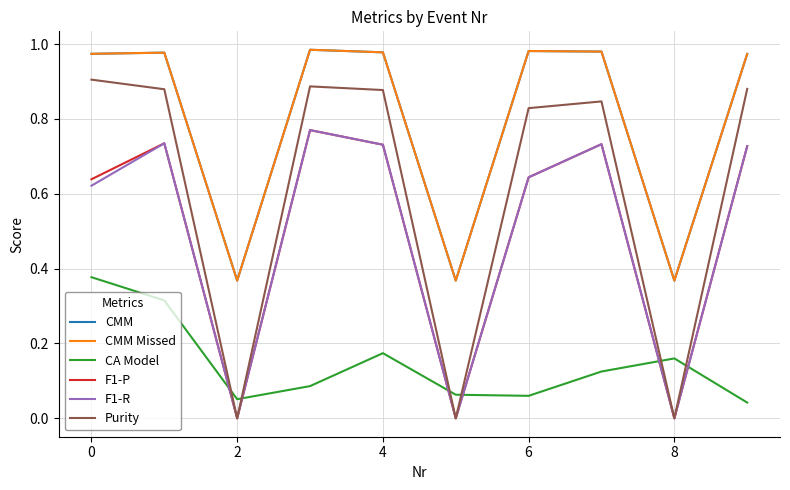

True or false: Purity has more than 0 interior local peaks.

True